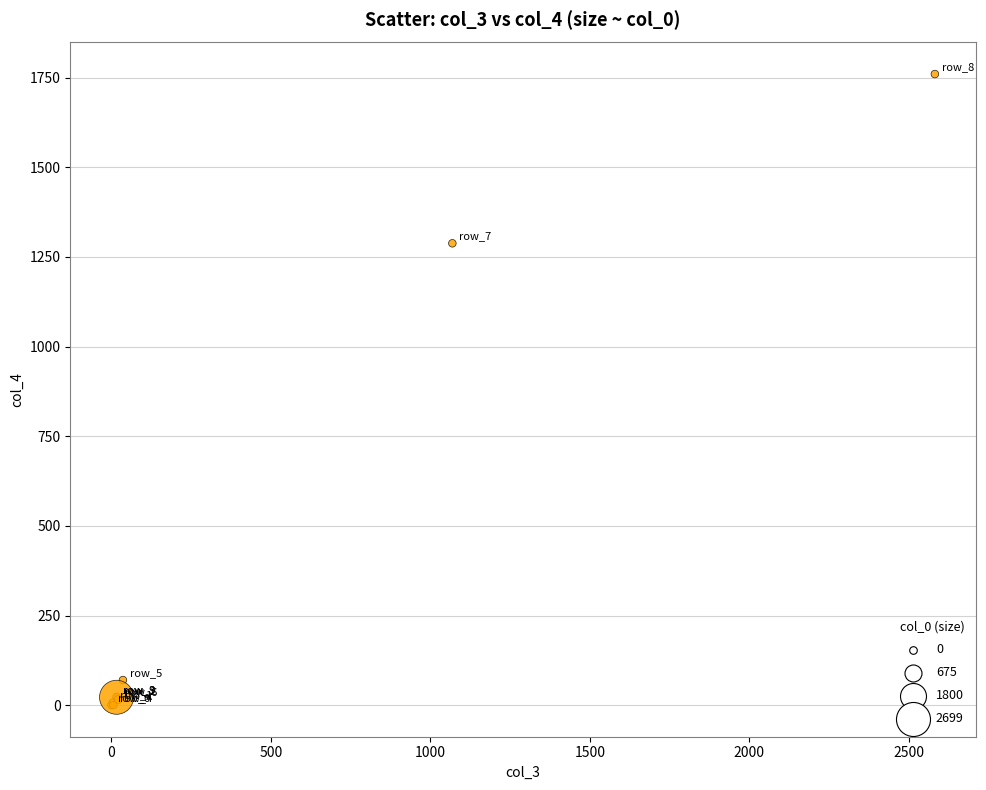

What Y value in the scatter plot is closest to 880?

1288